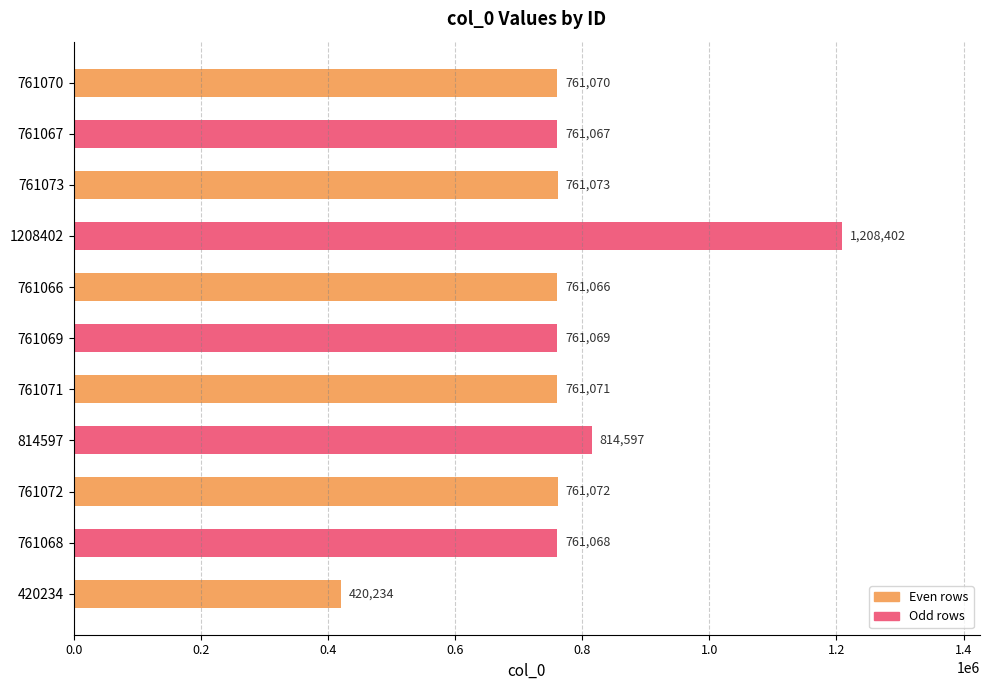

The chart shows a value of 593758 at 420234. True or false?

False